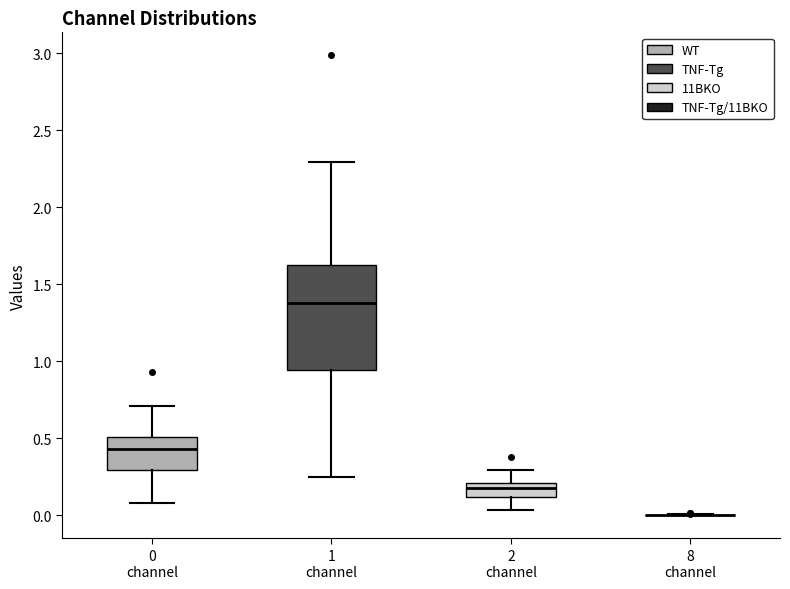

Reading left to right, read every box against the y-axis: the position of its median line, the range the box covers, and the ends of its whiskers. The values are not printed on the chart, so give them approximately, as read against the axis.

0 channel: median 0.45, box 0.30 to 0.50, whiskers 0.10 to 0.70
1 channel: median 1.40, box 0.95 to 1.65, whiskers 0.25 to 2.30
2 channel: median 0.20 (inside the box), box 0.10 to 0.20, whiskers 0.05 to 0.30
8 channel: box collapsed to a line at 0.00, whiskers 0.00 to 0.00